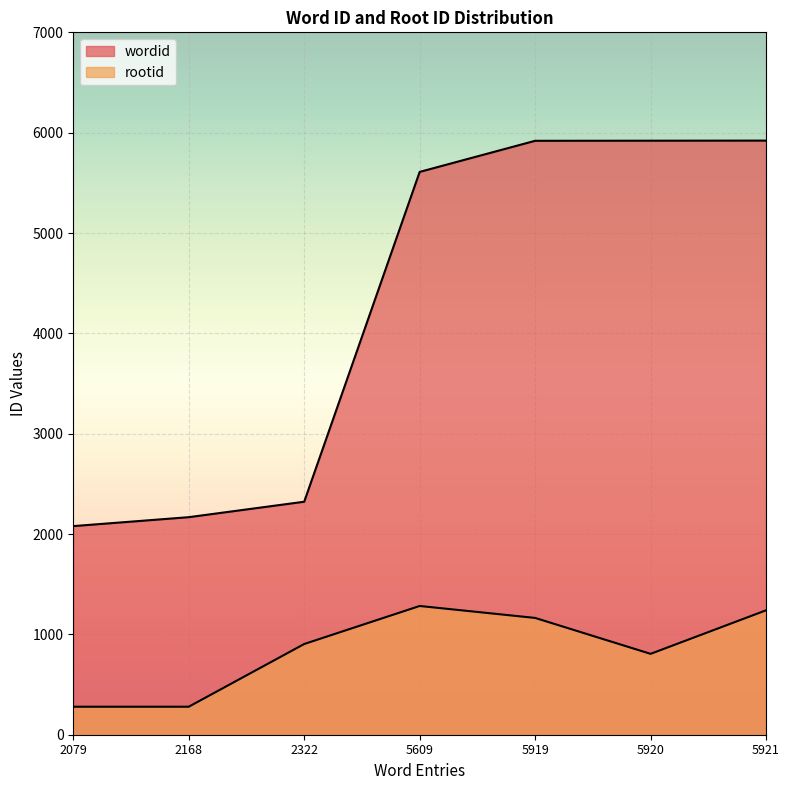

How many categories are shown in the chart?

7